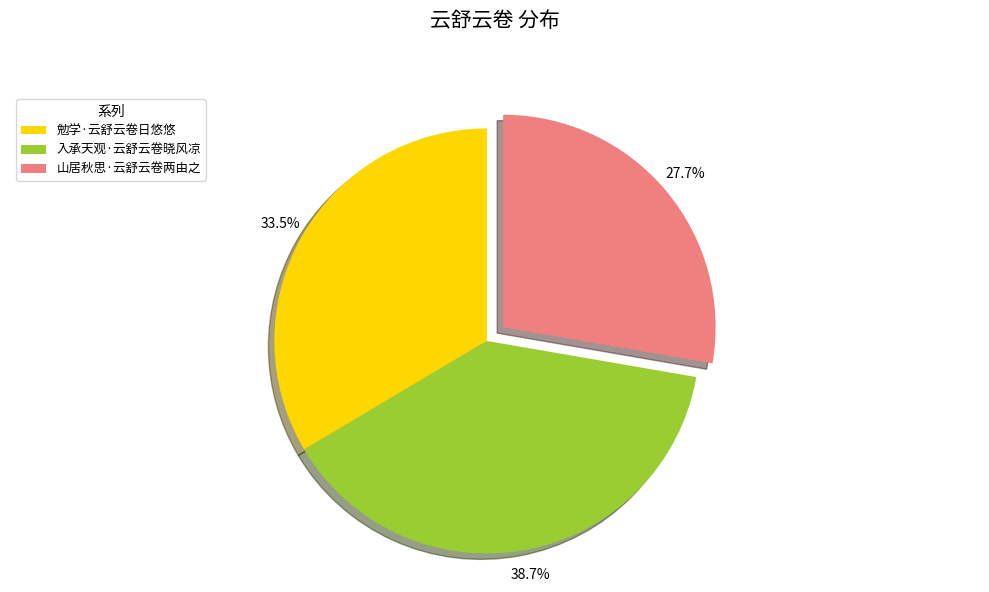

Which slice is the smallest?

山居秋思·云舒云卷两由之